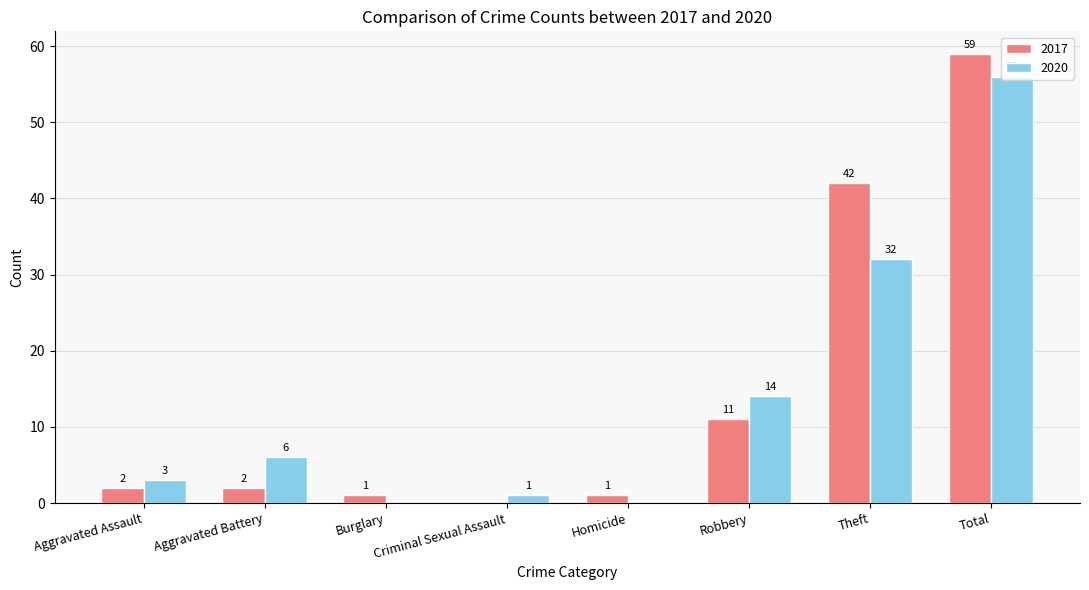

Is the value of 2017 at Aggravated Battery greater than the value of 2020 at Criminal Sexual Assault?

Yes